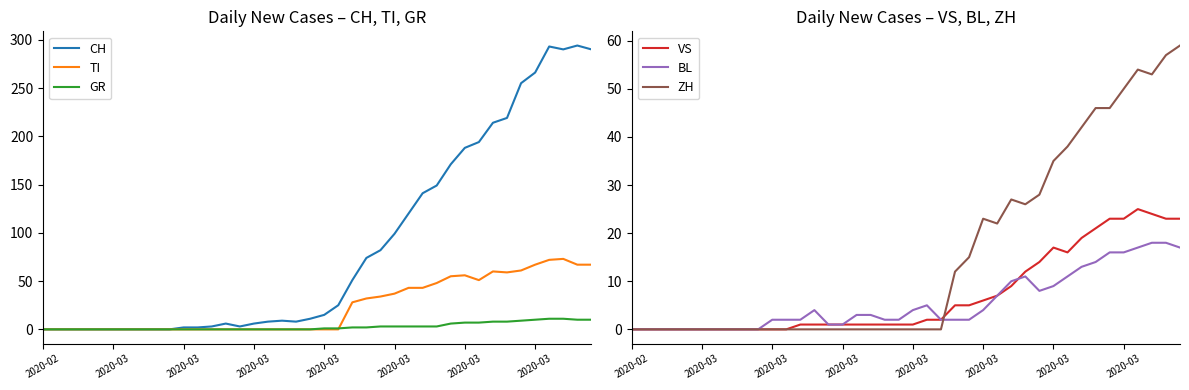

How many interior local valleys does the TI series have?

2